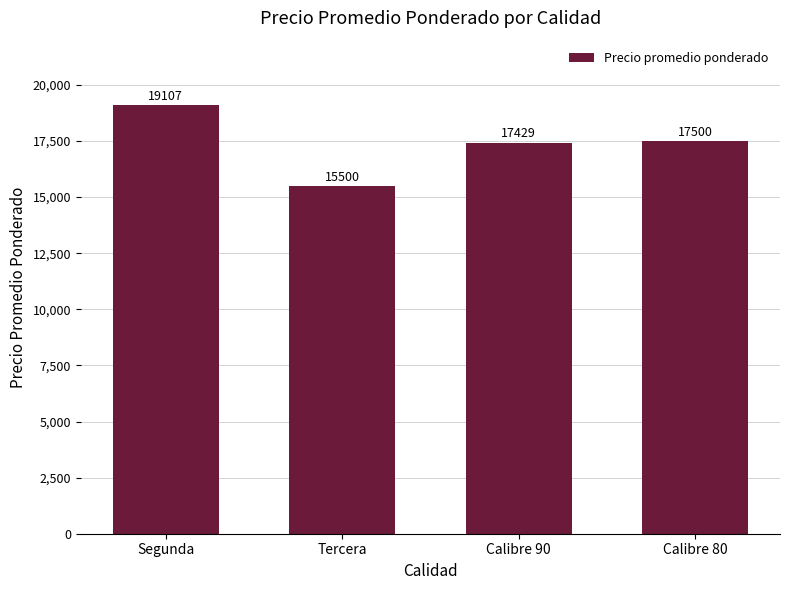

Reading left to right, what are all the values shown in this chart?

Segunda=19107	Tercera=15500	Calibre 90=17429	Calibre 80=17500